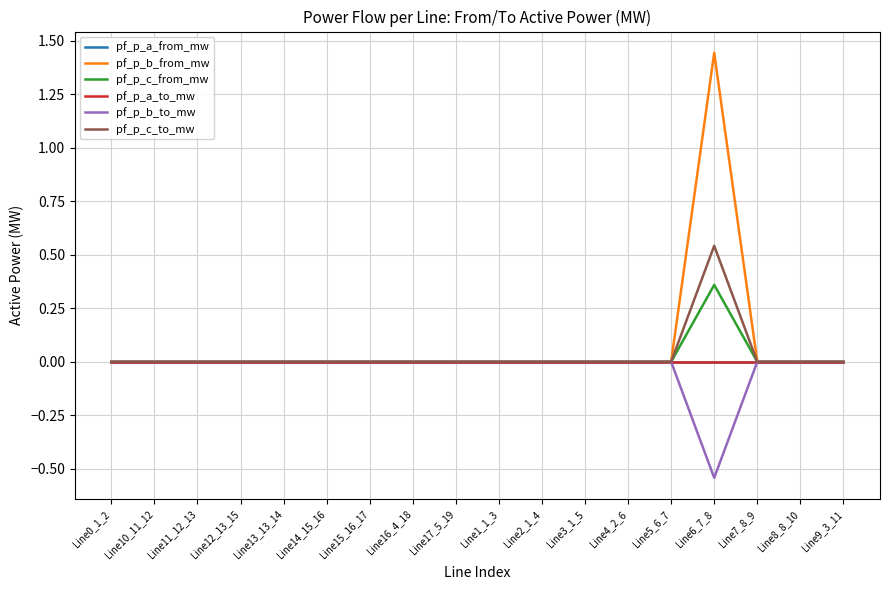

Does the chart display data point markers on the line(s)?

No